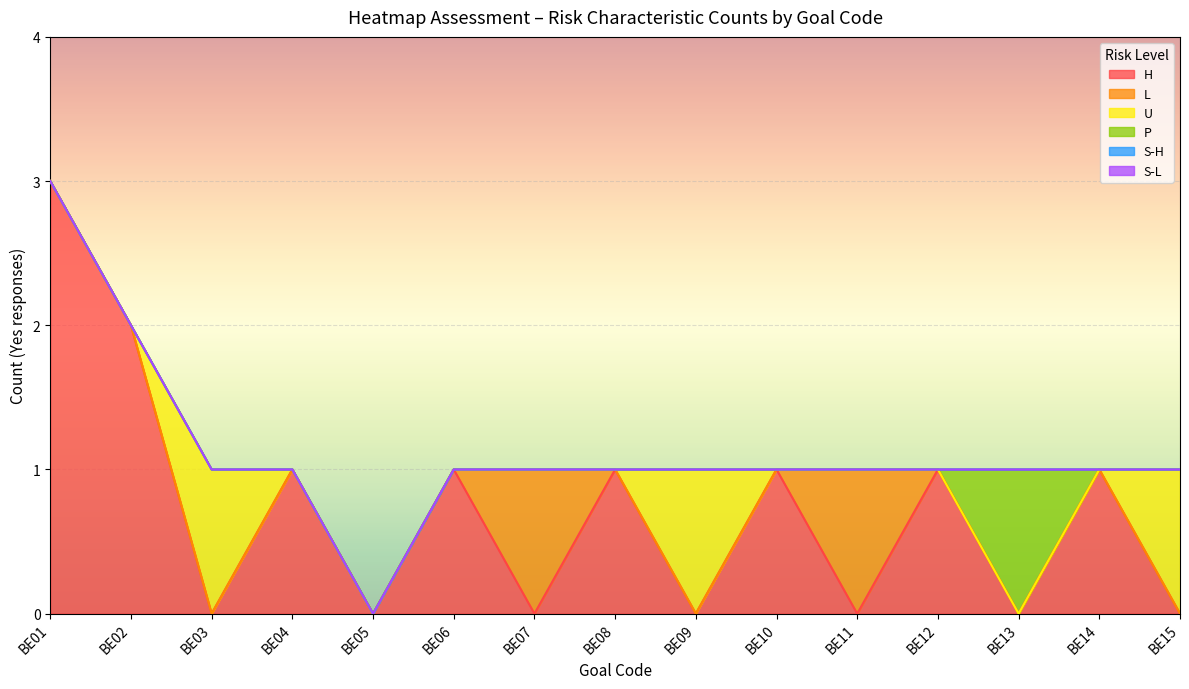

True or false: P and S-L cross at least once.

False